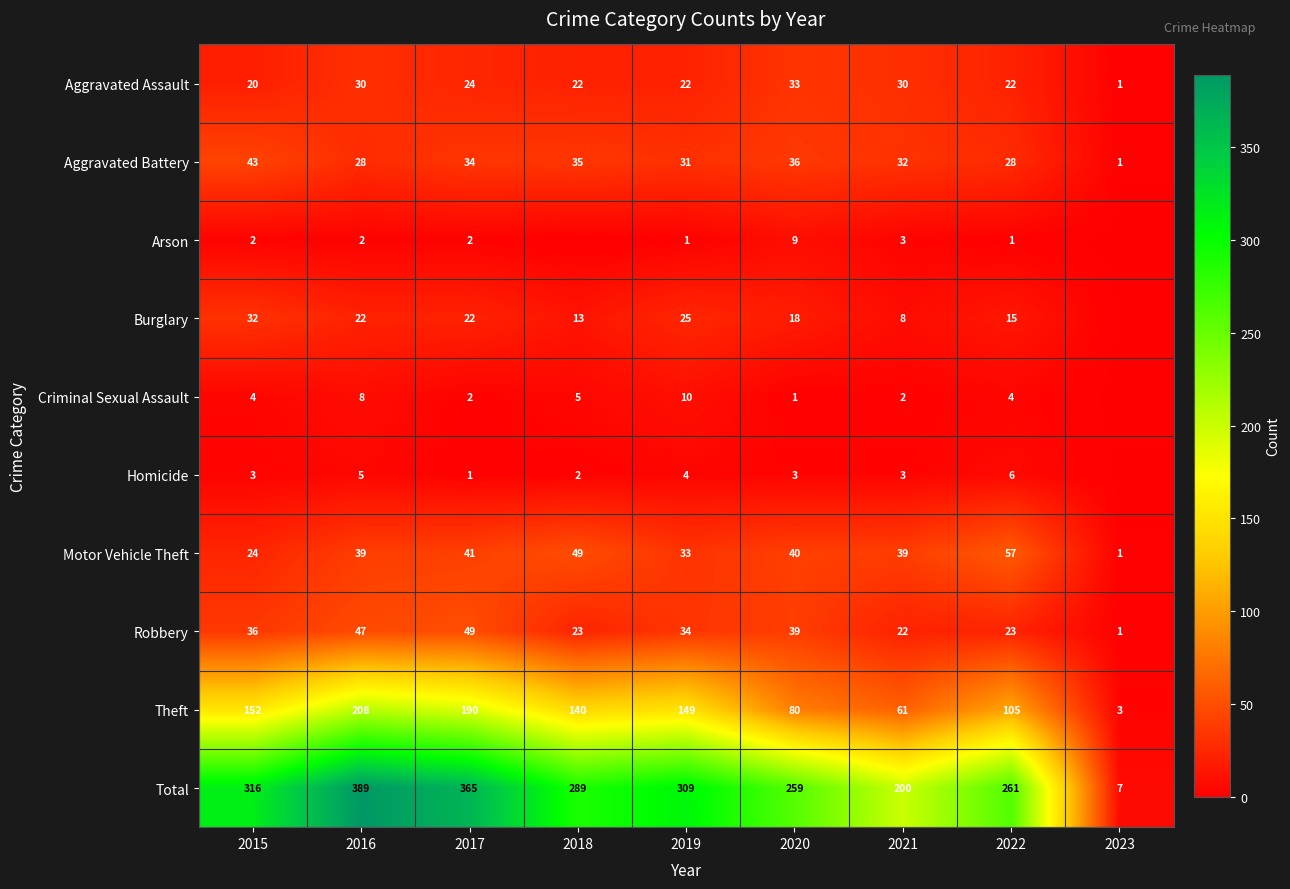

Is the value of Aggravated Assault at 2023 greater than the value of Homicide at 2020?

No